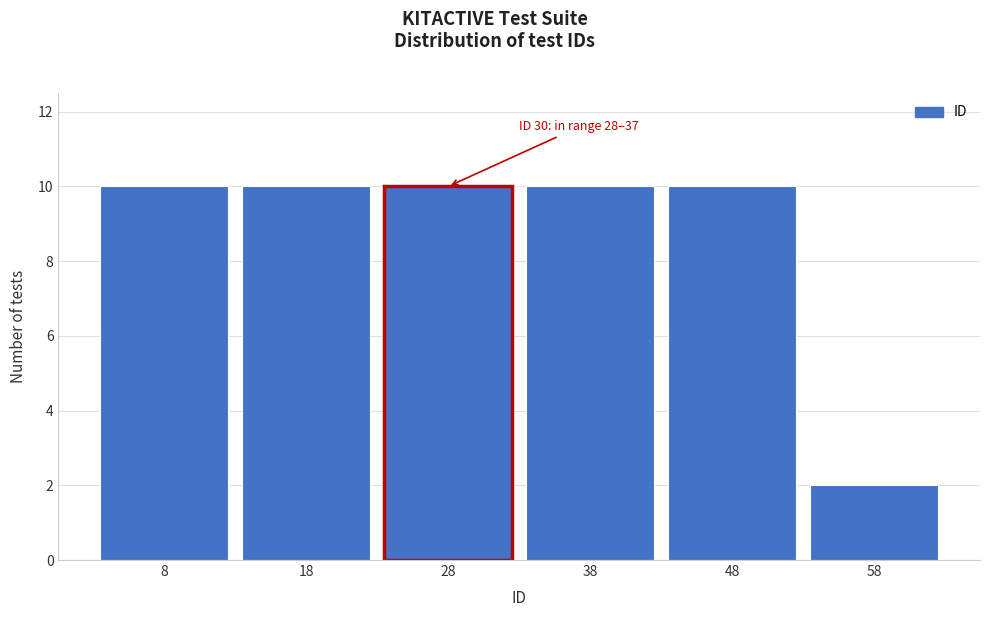

Reading left to right, list all the values displayed in this chart.

10	10	10	10	10	2